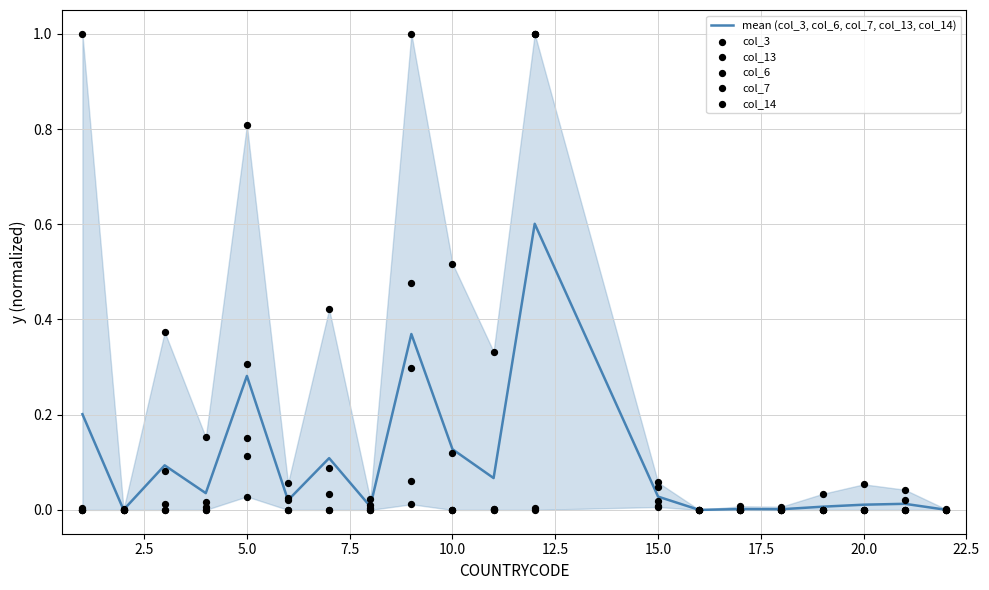

What are all the series names shown in the legend?

mean (col_3, col_6, col_7, col_13, col_14), col_3, col_13, col_6, col_7, col_14